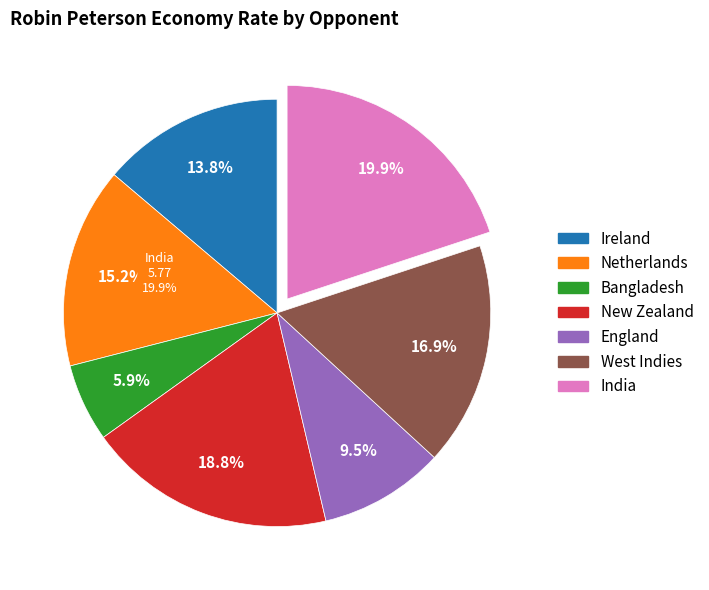

True or false: Netherlands accounts for 4% of the total.

False